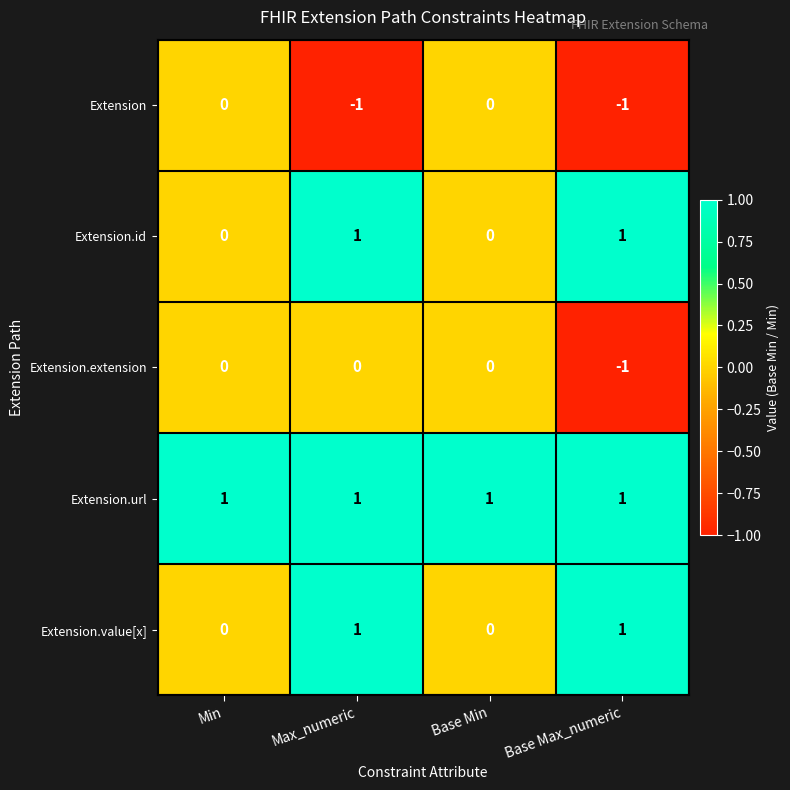

Reading left to right, what are all the values shown in this chart?

Extension: 0	-1	0	-1
Extension.id: 0	1	0	1
Extension.extension: 0	0	0	-1
Extension.url: 1	1	1	1
Extension.value[x]: 0	1	0	1